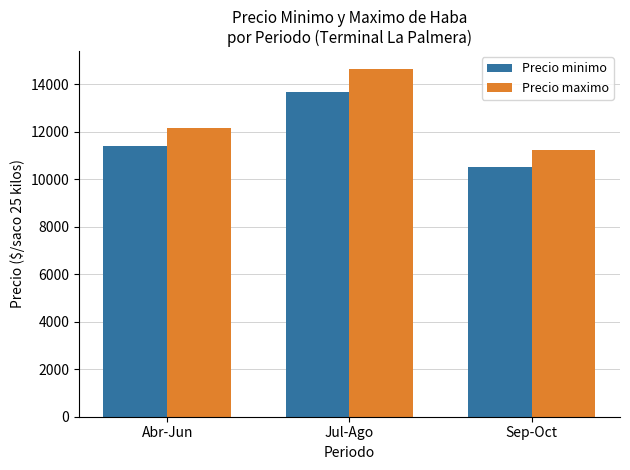

What is the average value of the Precio minimo series?

11861.1